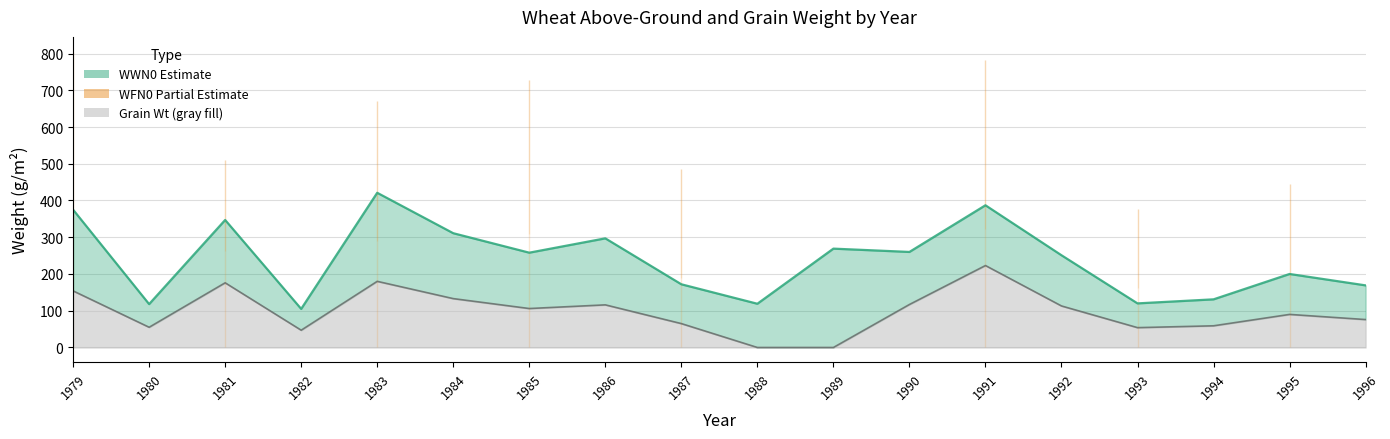

How many data points does each series have?

18